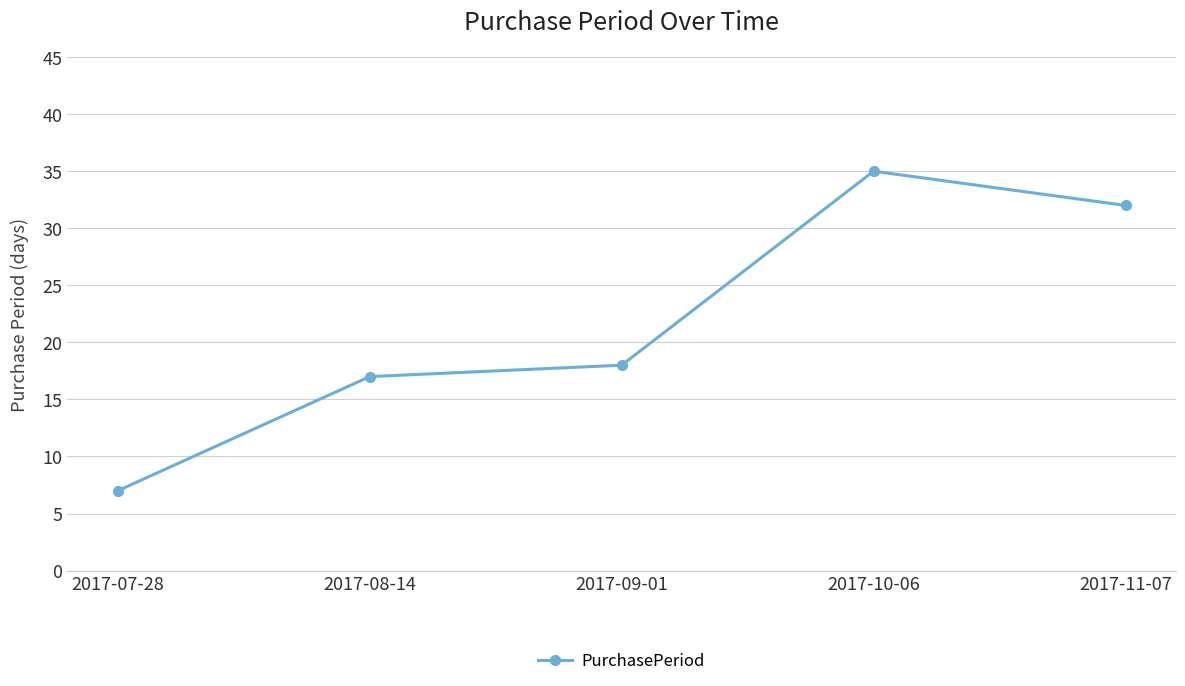

What is the label of the 1st point from the right?

2017-11-07